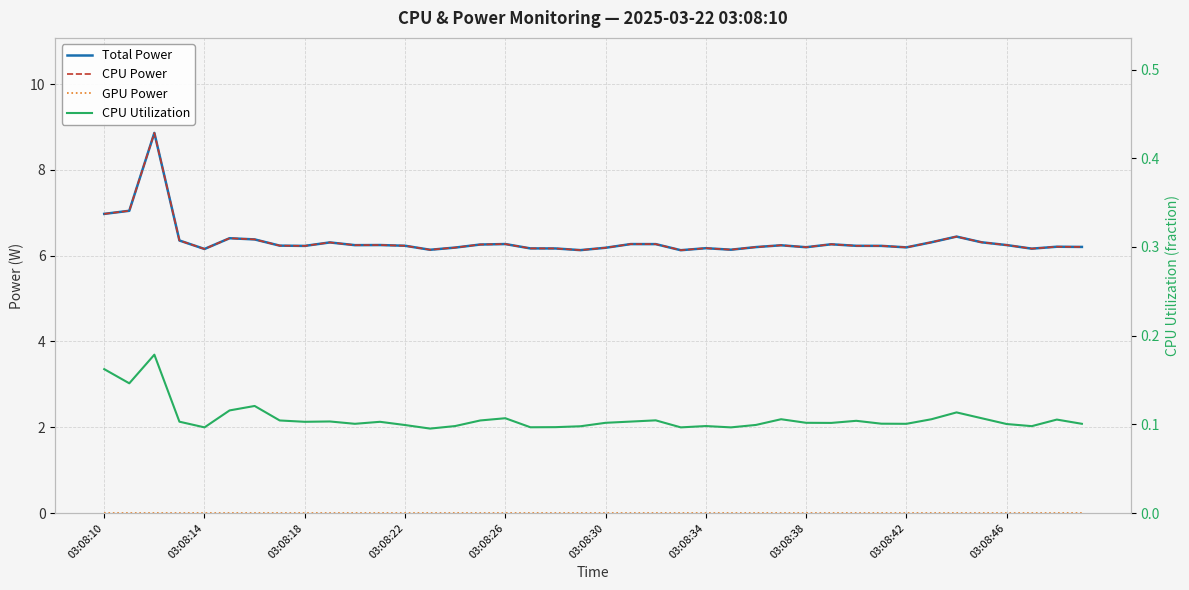

Which series has the widest spread of values?

Total Power